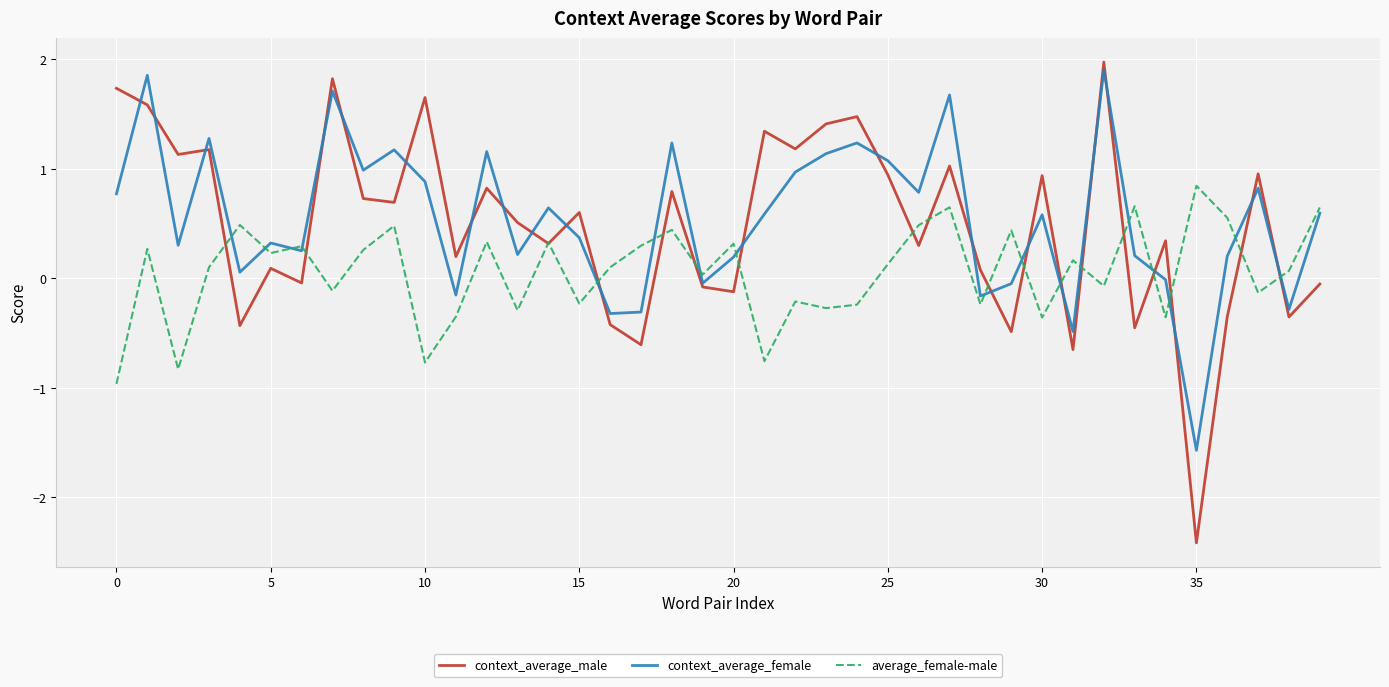

What is the maximum value for context_average_female?

1.9